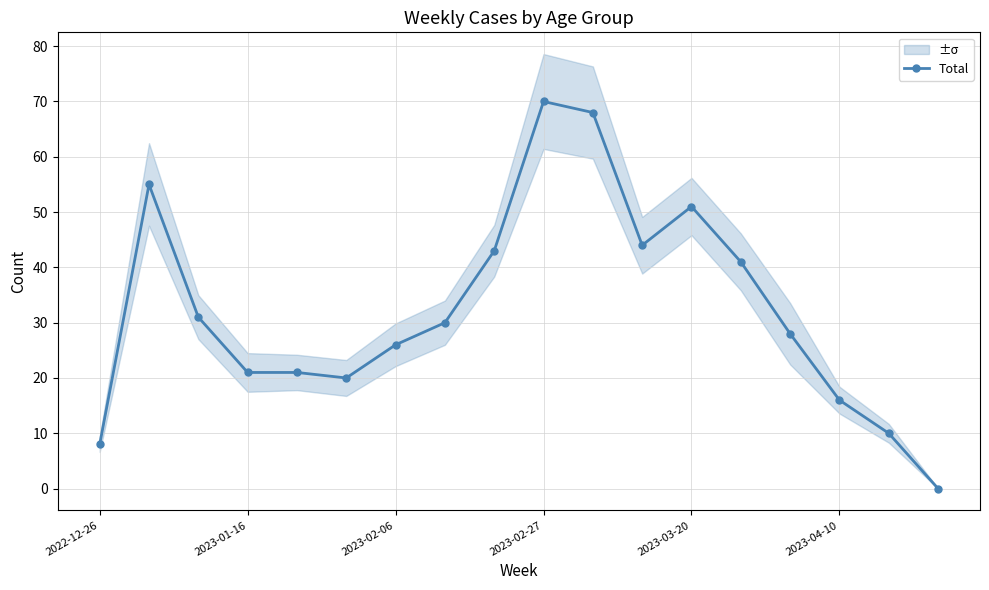

The chart shows a value of 8 at 2022-12-26. True or false?

True